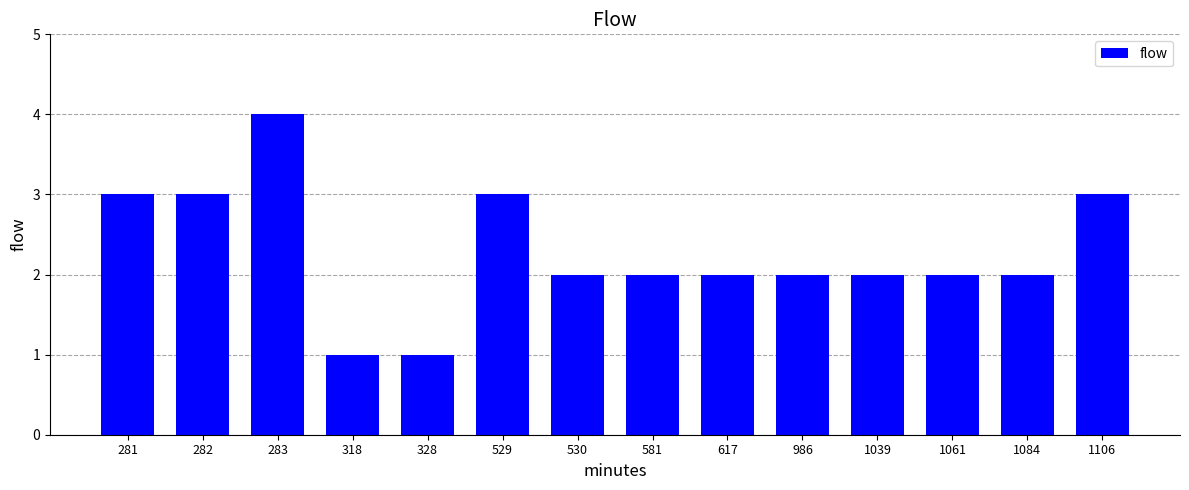

Where does the data first go above 2?

281